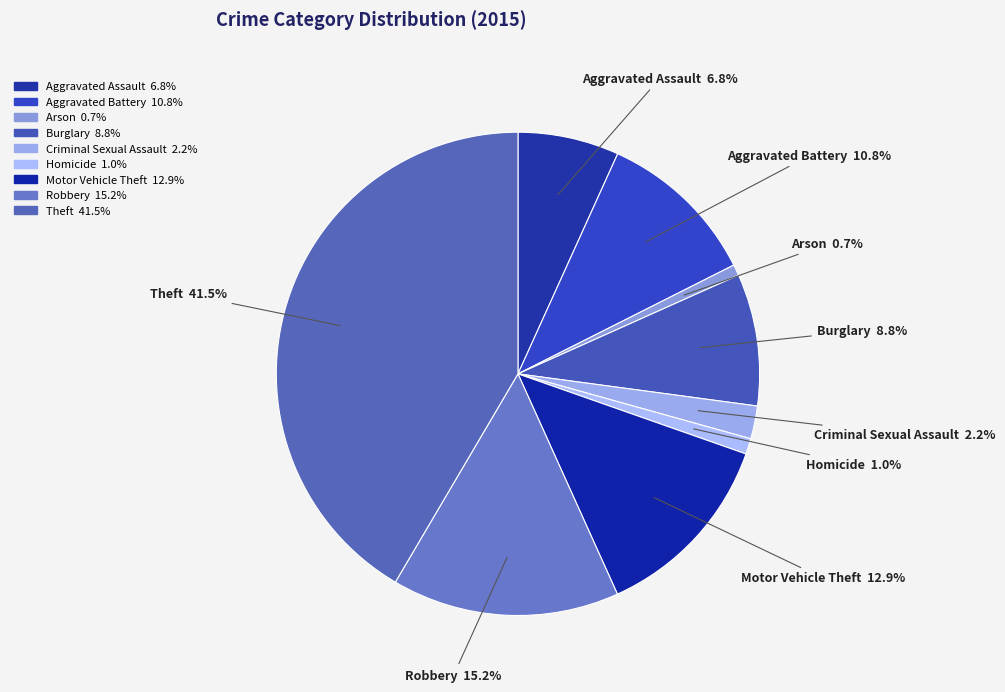

Is it true that Aggravated Battery is 5% of the pie?

False